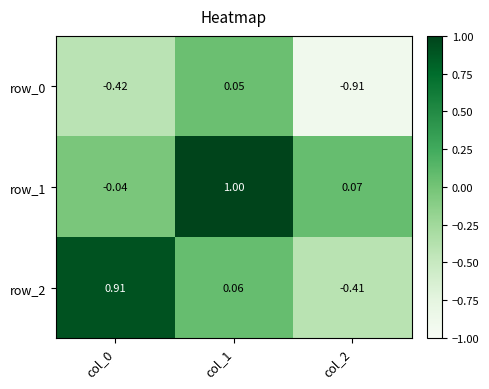

How many values in the row_1 series are below 0?

1